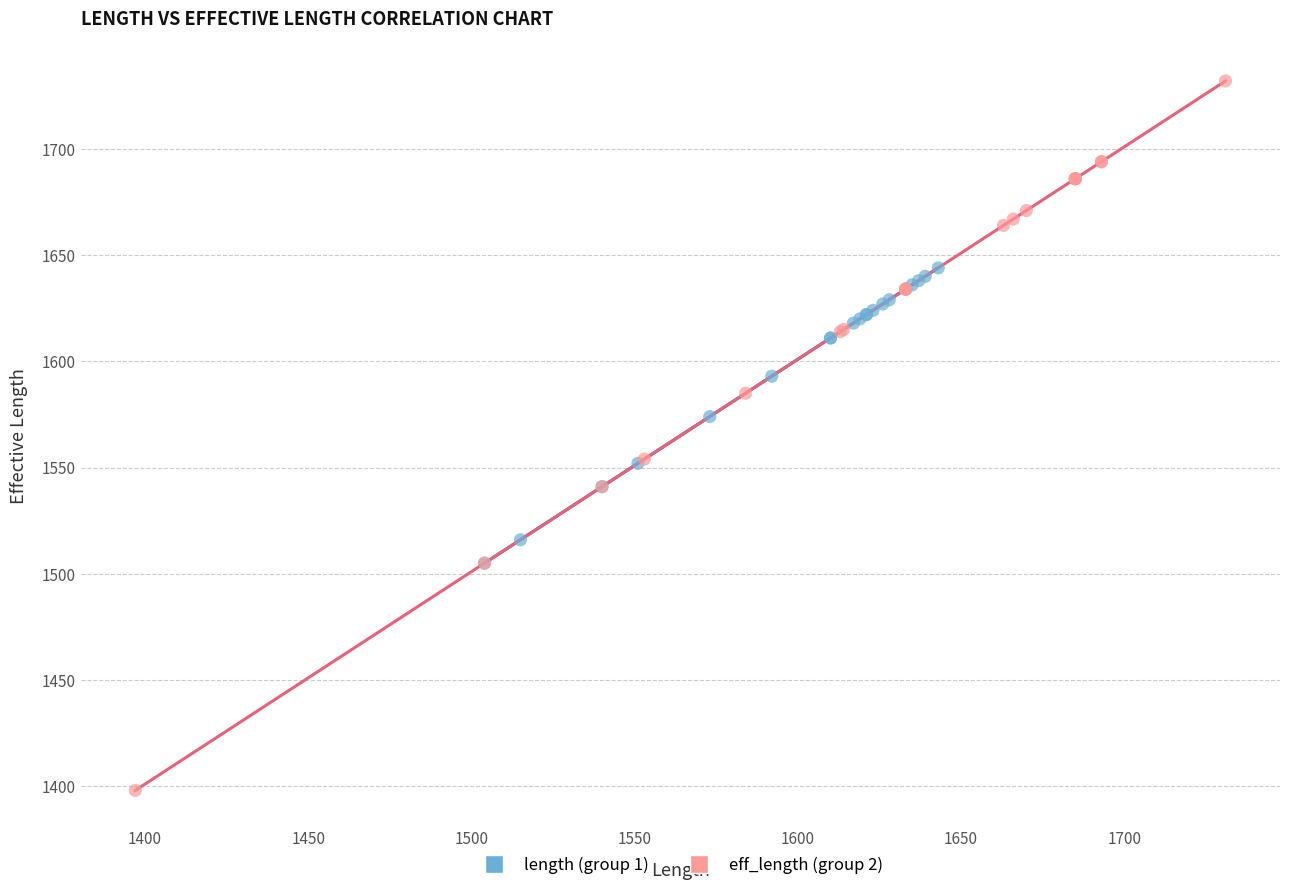

Which series has the largest Y range (max minus min)?

eff_length (group 2)